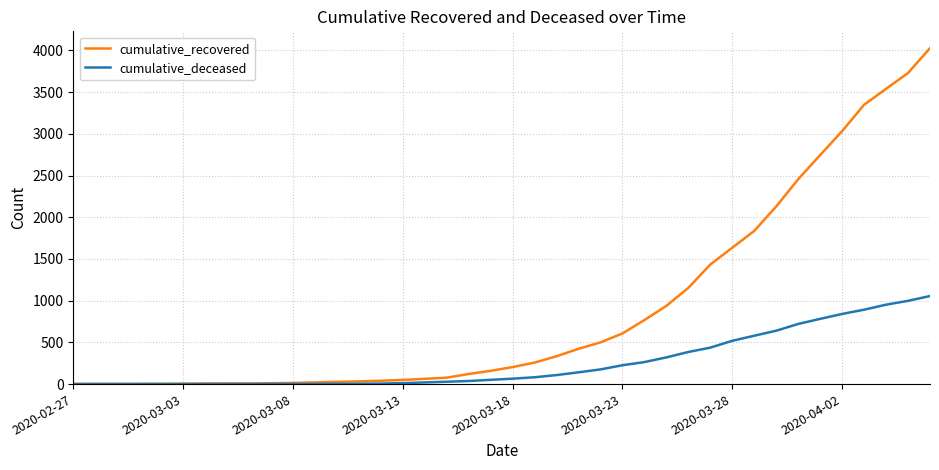

Which series has the largest total across all categories?

cumulative_recovered